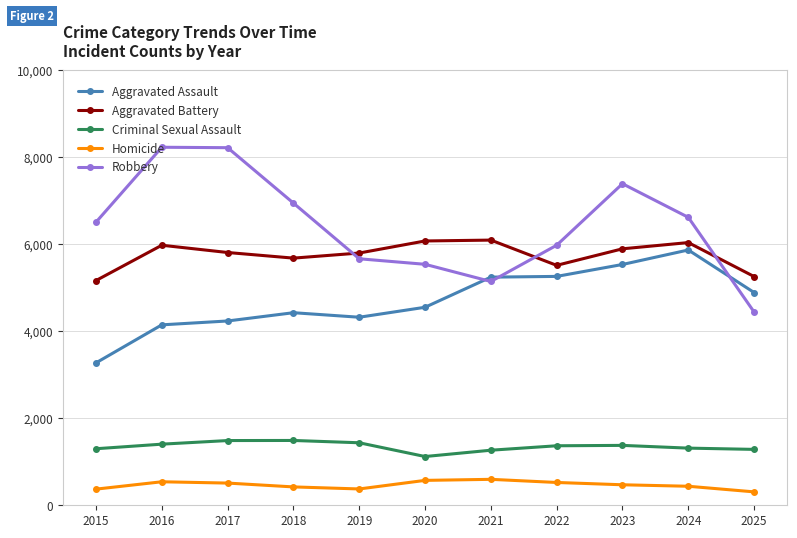

At how many categories does at least one series exceed 2935?

11